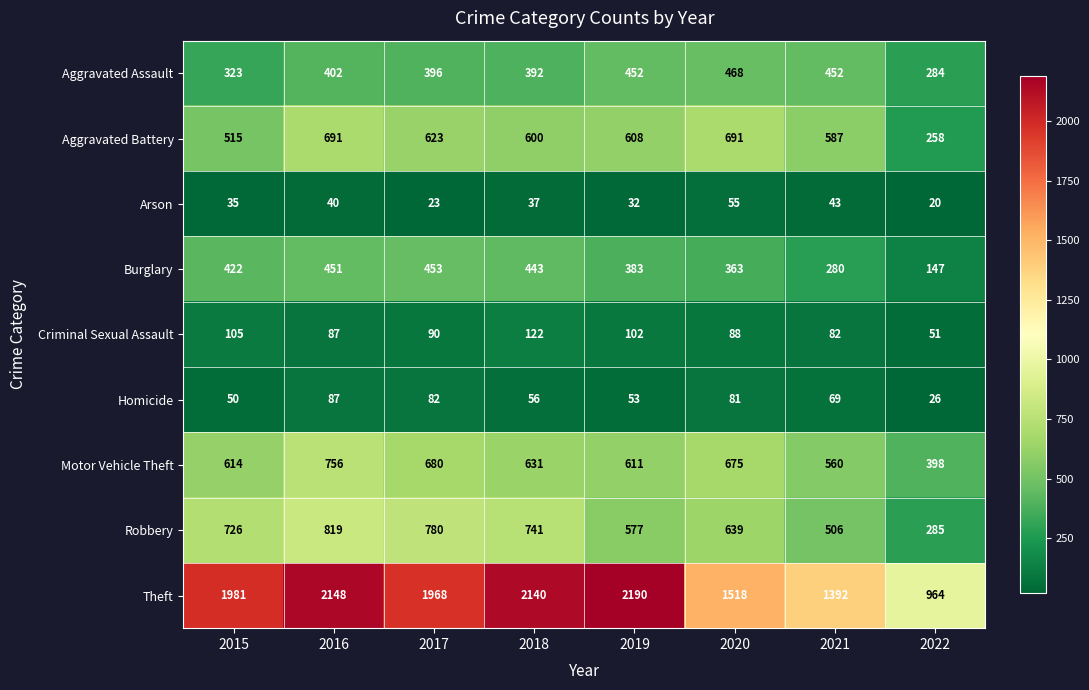

What is the sum of the Aggravated Assault values at 2018 and 2020?

860